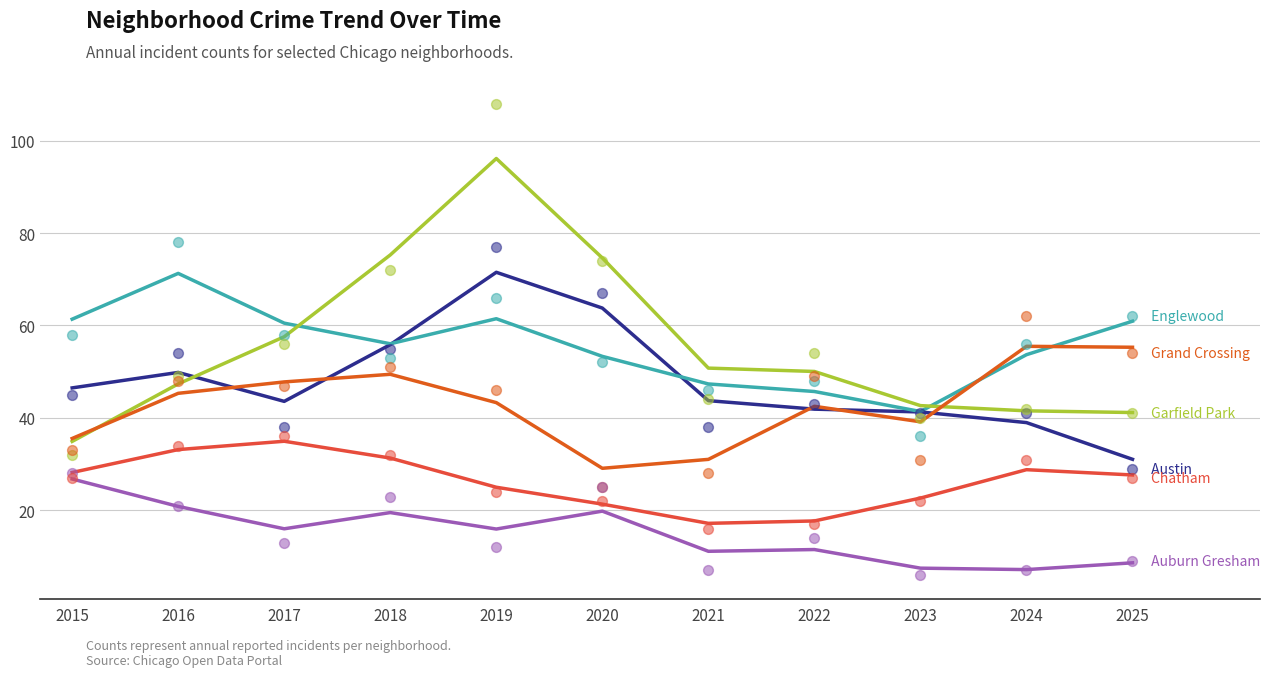

What are all the series names shown in the legend?

Austin, Englewood, Garfield Park, Grand Crossing, Auburn Gresham, Chatham